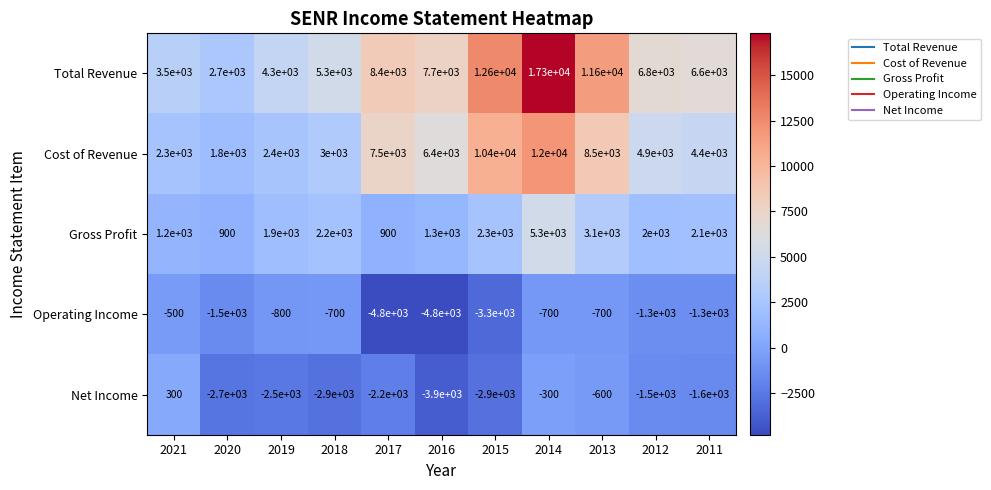

What is the sum of the Net Income values at 2018 and 2015?

-5800